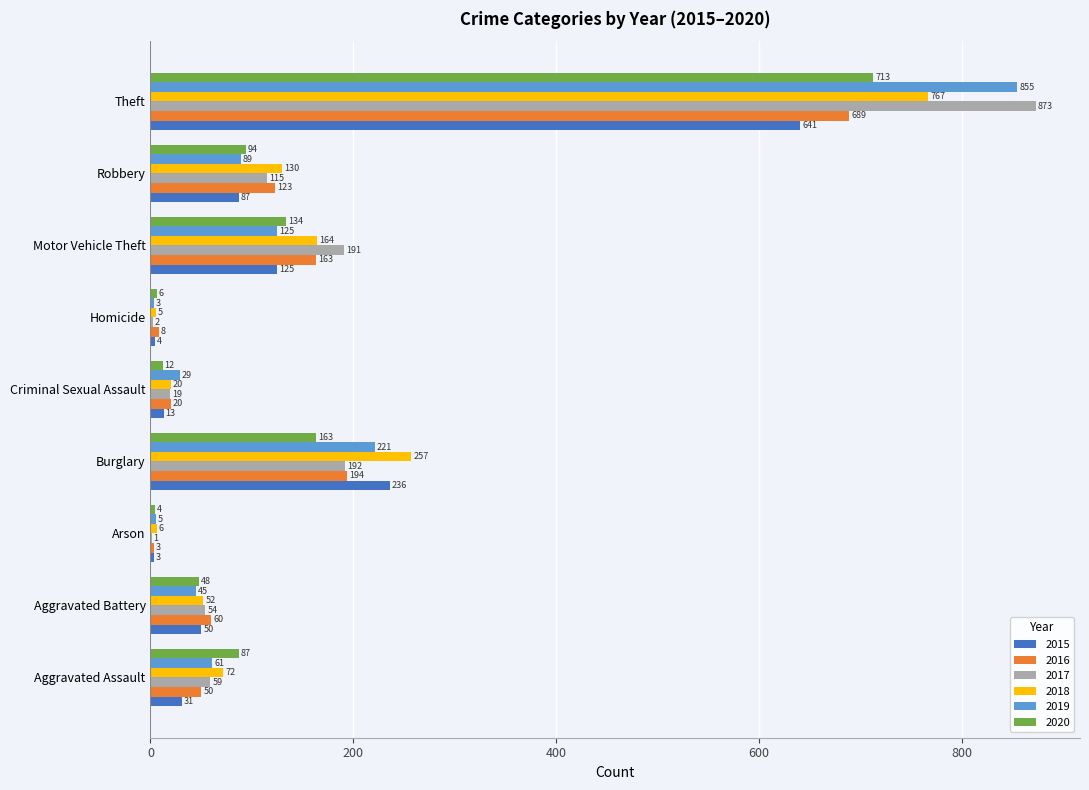

What is the sum of the 2017 values at Robbery and Motor Vehicle Theft?

306